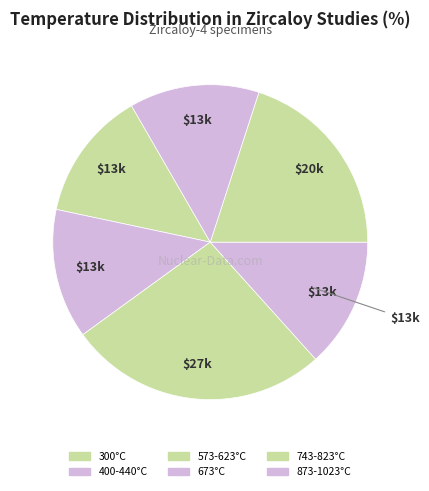

Which category has the smallest portion of the pie?

300°C